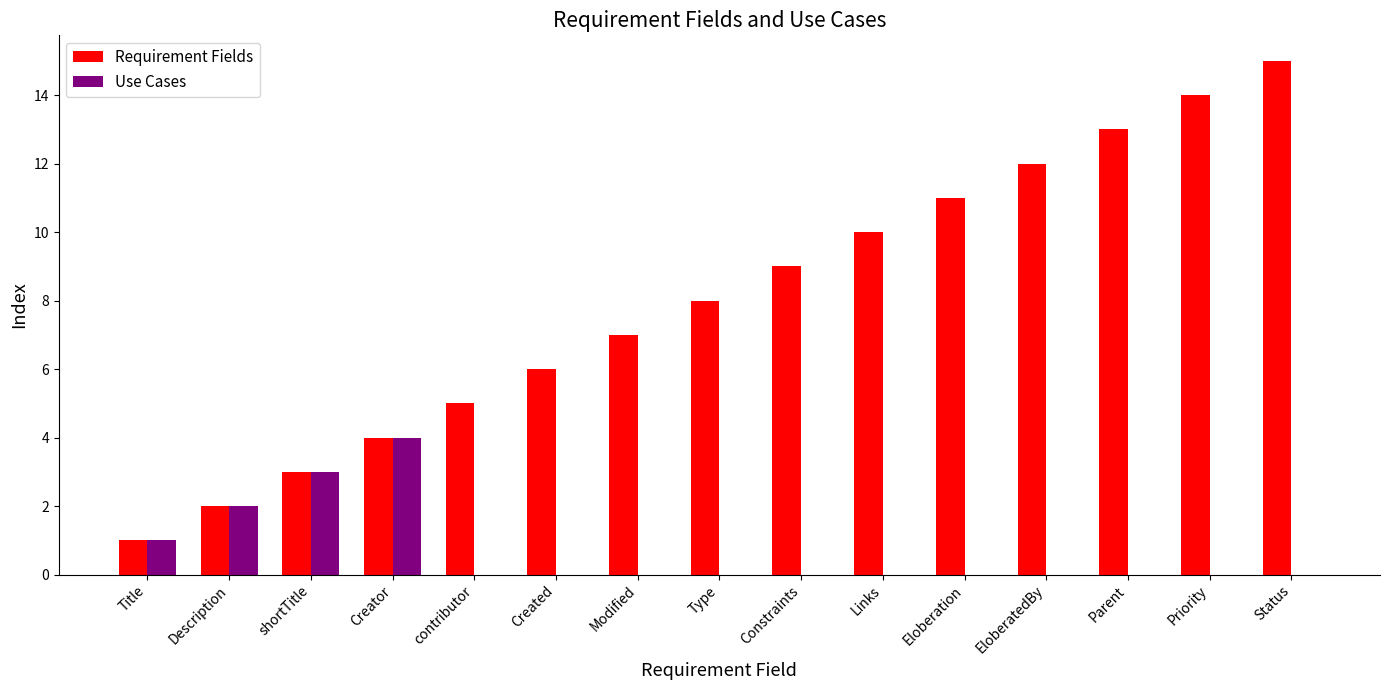

Which series changed the most between contributor and EloberatedBy?

Requirement Fields